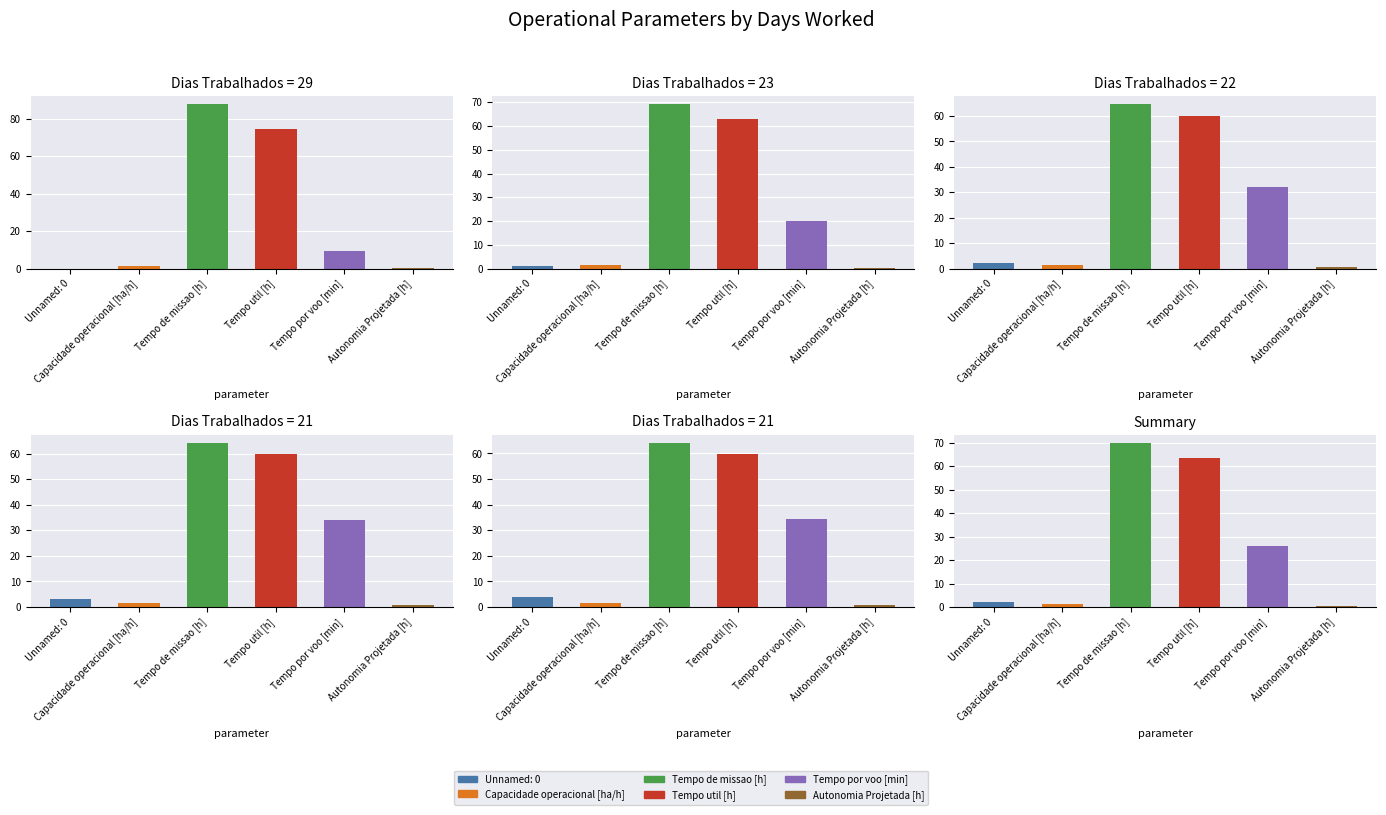

What is the maximum value for Tempo por voo [min]?

34.5